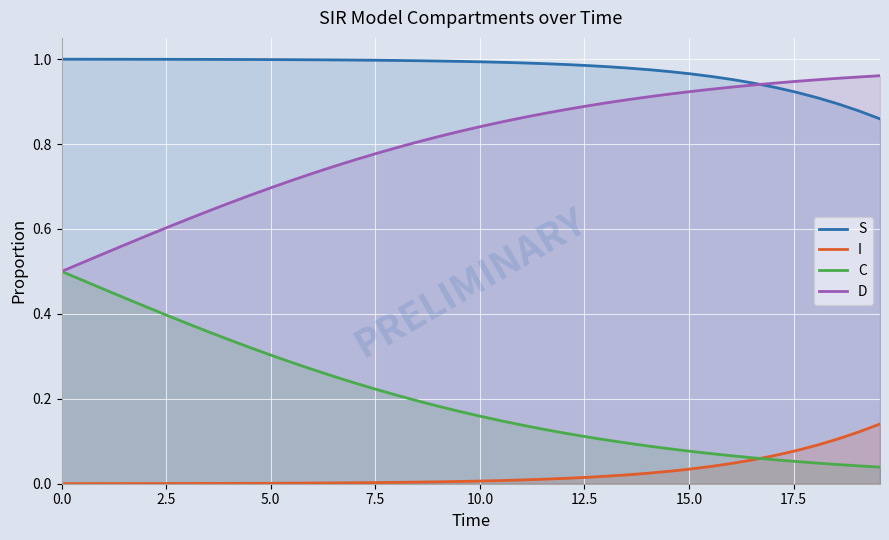

True or false: I and D cross at least once.

False